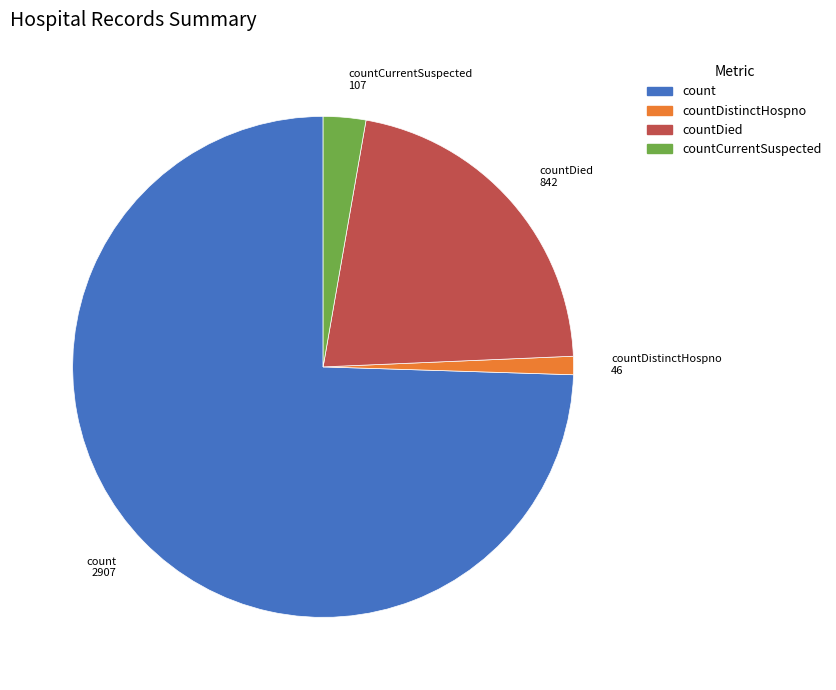

Is there a majority slice in this chart?

Yes